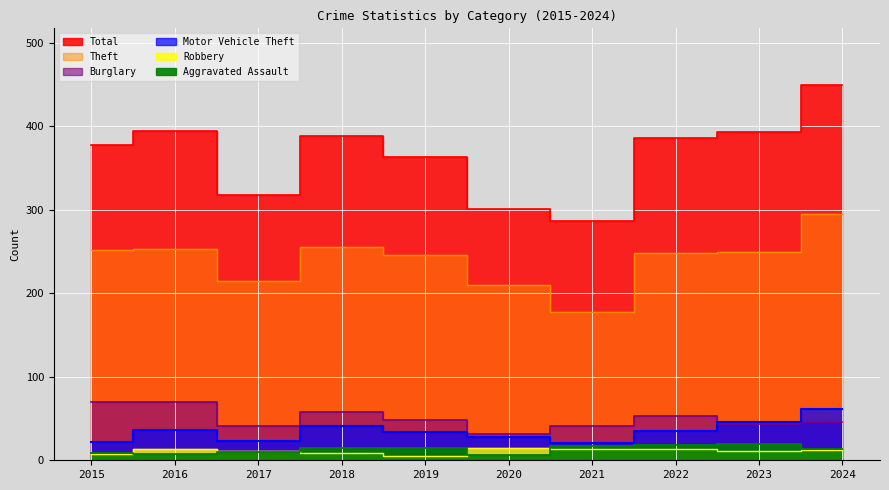

Which category has the lowest value across all series?

2019